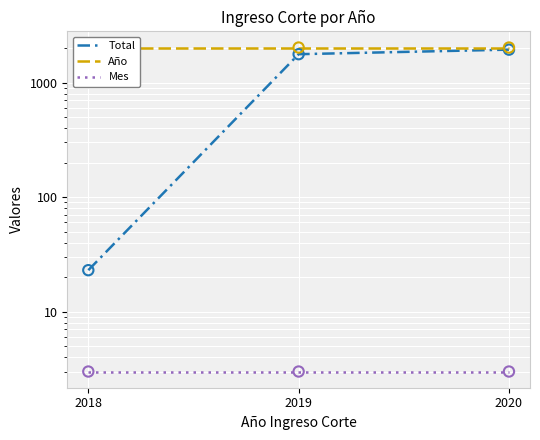

Which series contains the highest Y value?

Año